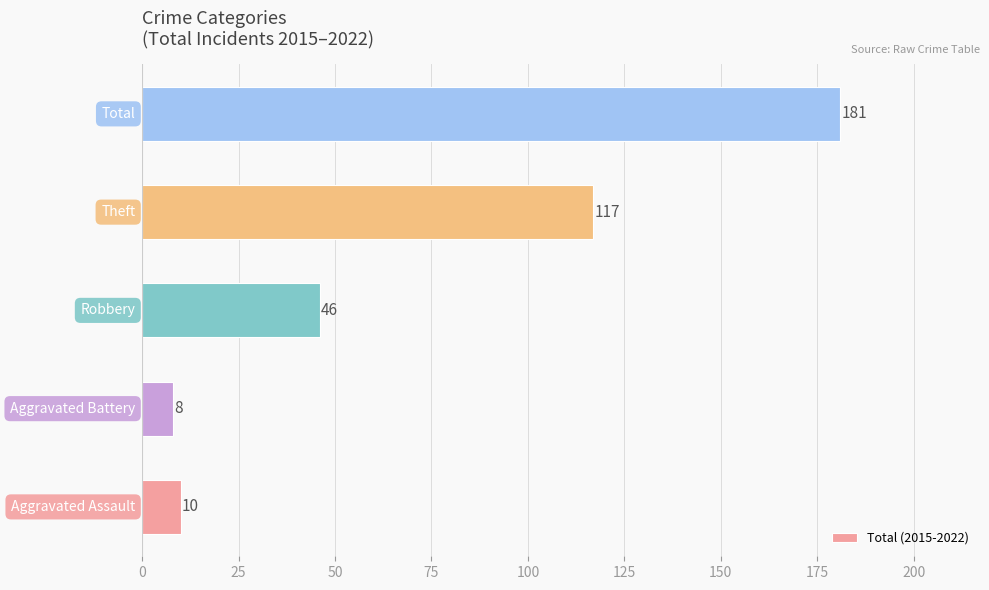

What is the minimum value shown in the chart?

8